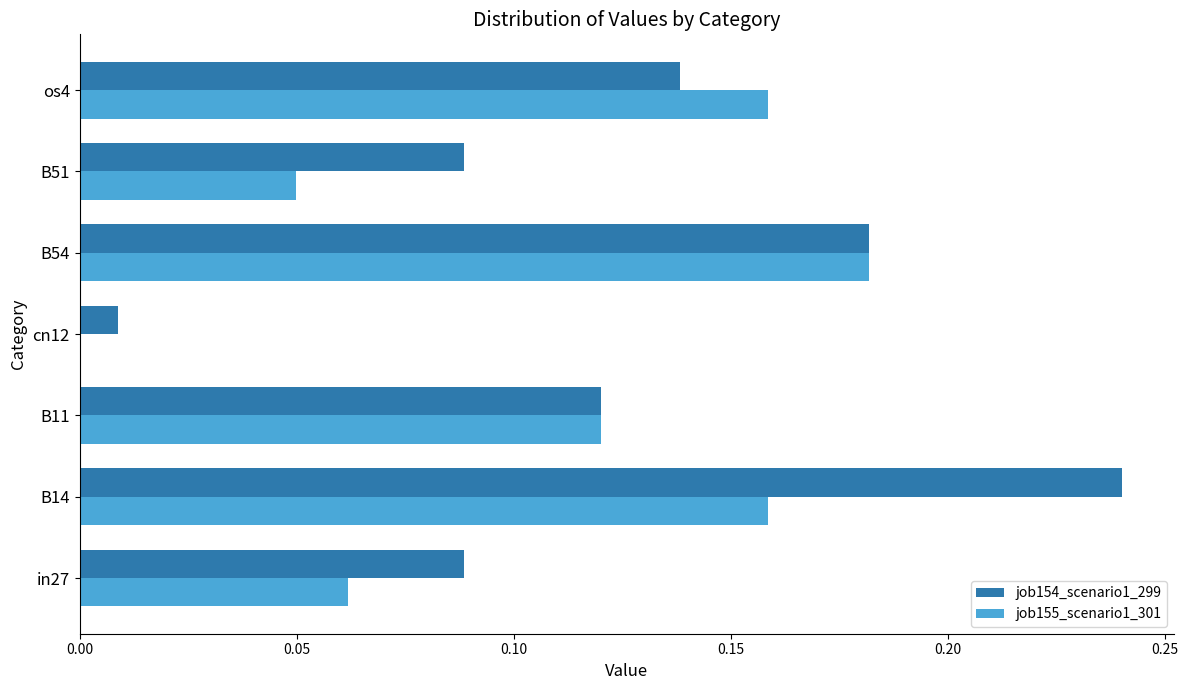

What is the sum of the job154_scenario1_299 values at os4 and B54?

0.3